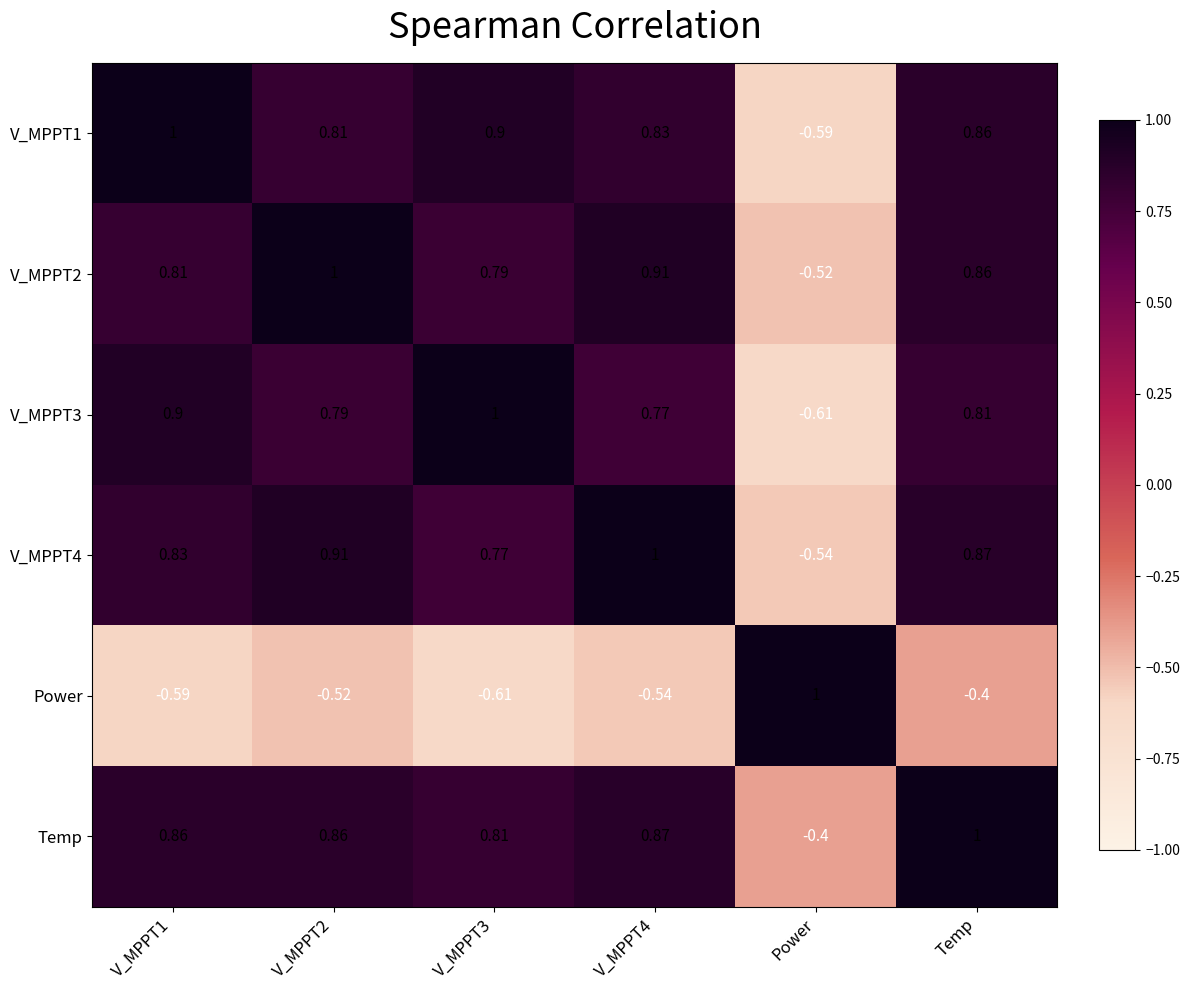

Which series has the largest total across all categories?

Temp